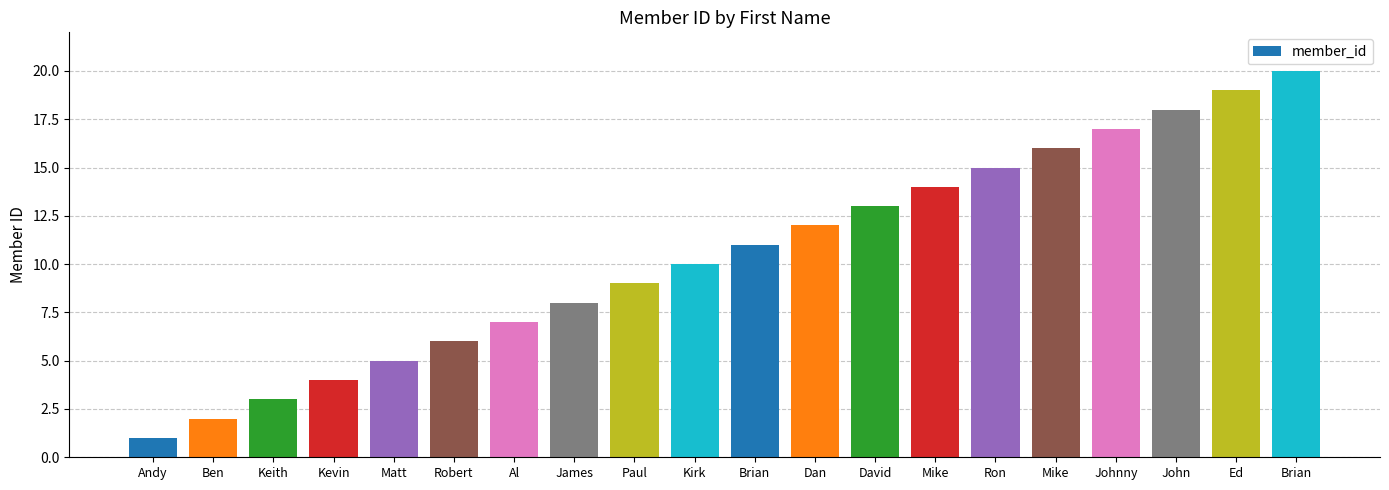

Rank the categories by value from highest to lowest.

Brian, Ed, John, Johnny, Mike, Ron, Mike, David, Dan, Brian, Kirk, Paul, James, Al, Robert, Matt, Kevin, Keith, Ben, Andy